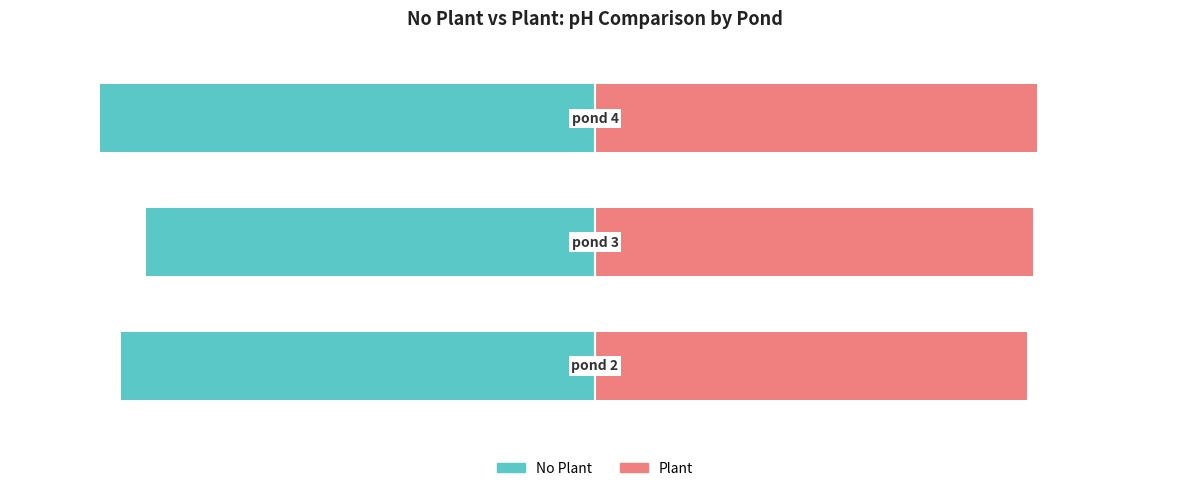

Which series changed the most between 0 and 1?

No Plant